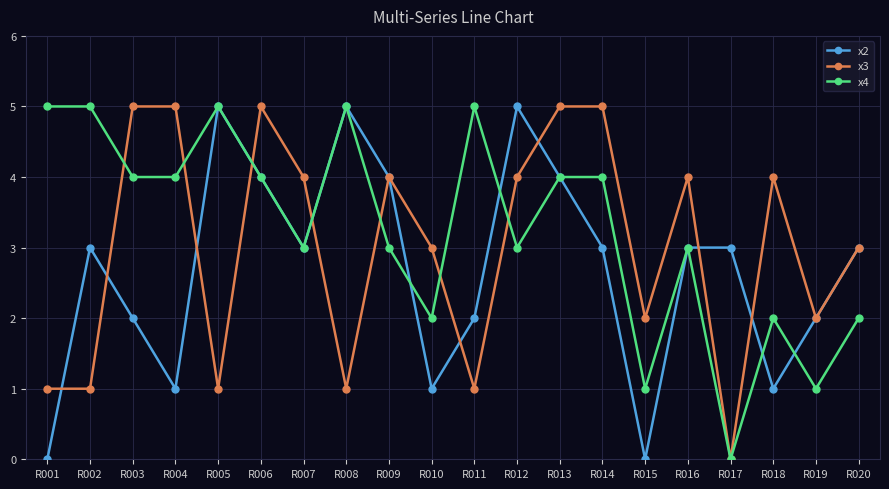

Is the value of x2 at R015 greater than the value of x4 at R019?

No